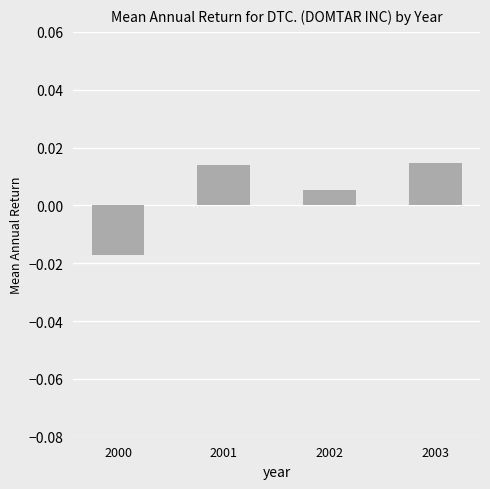

At which label does the data first exceed 0?

2001